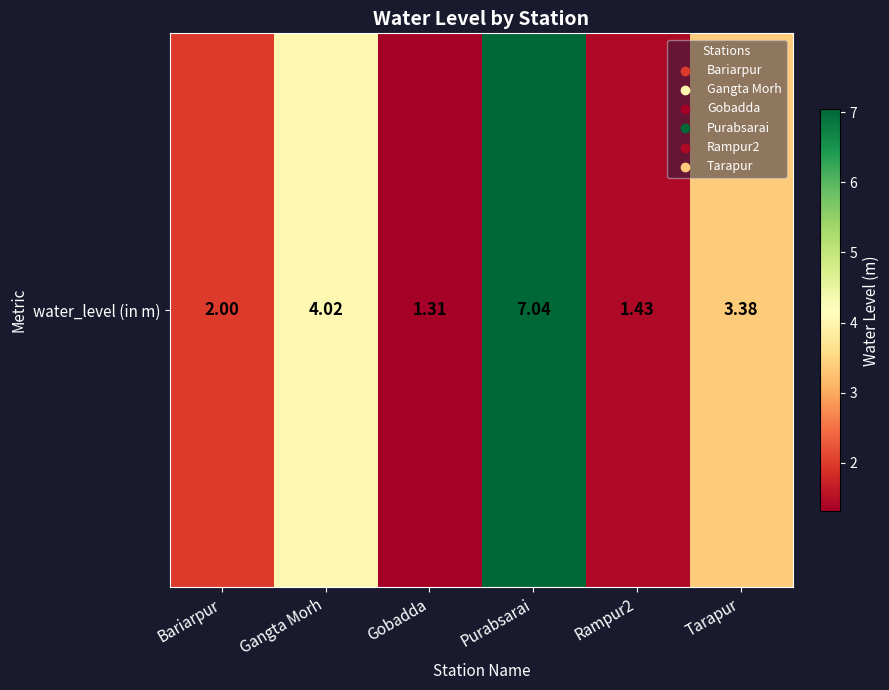

List the labels in order of value, smallest first.

Gobadda, Rampur2, Bariarpur, Tarapur, Gangta Morh, Purabsarai